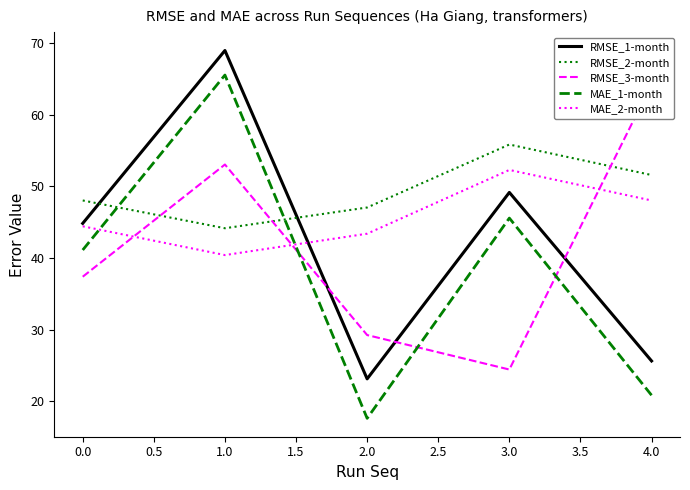

Rank the categories by RMSE_1-month value from highest to lowest.

1.0, 3.0, 0.0, 4.0, 2.0